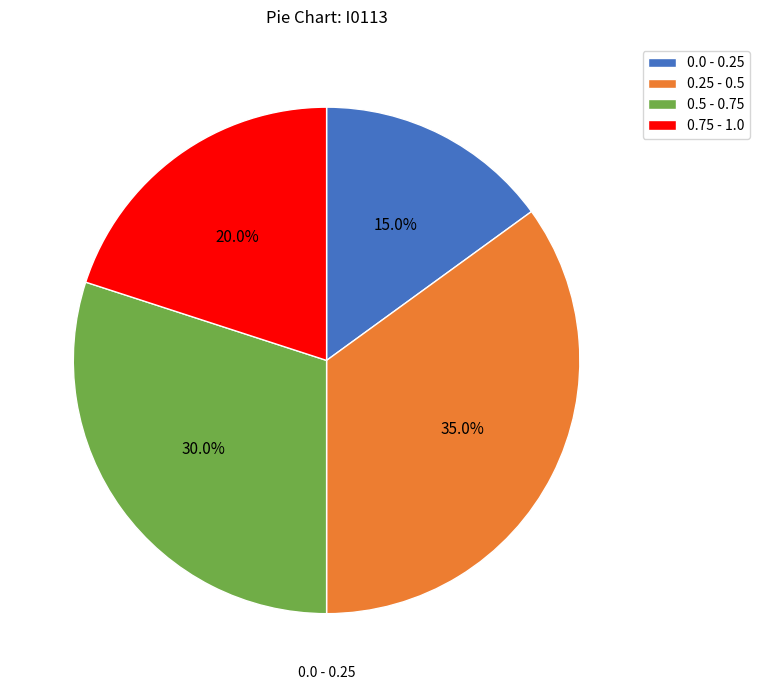

Is the sum of 0.5 - 0.75 and 0.0 - 0.25 greater than half?

No